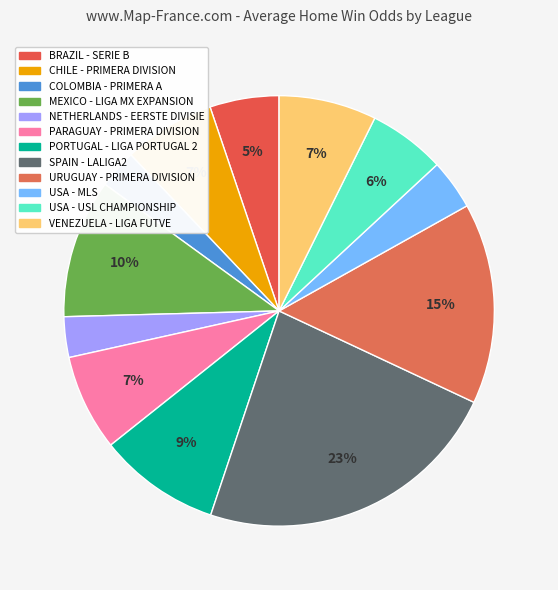

How many slices are in this pie chart?

12